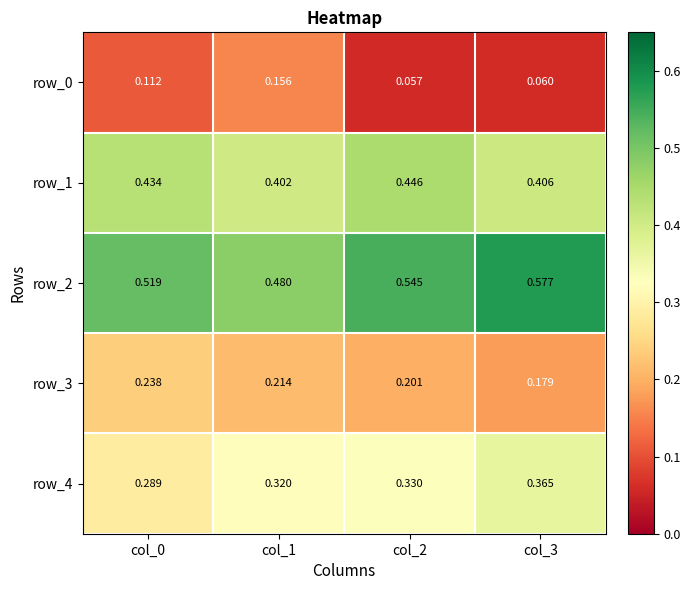

Which series has the widest spread of values?

row_0